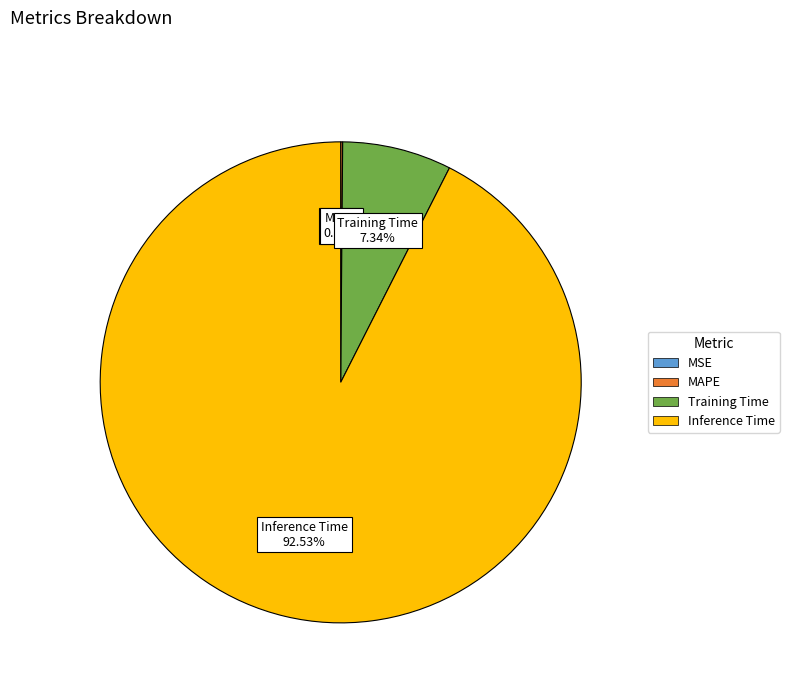

Which slice is the largest?

Inference Time